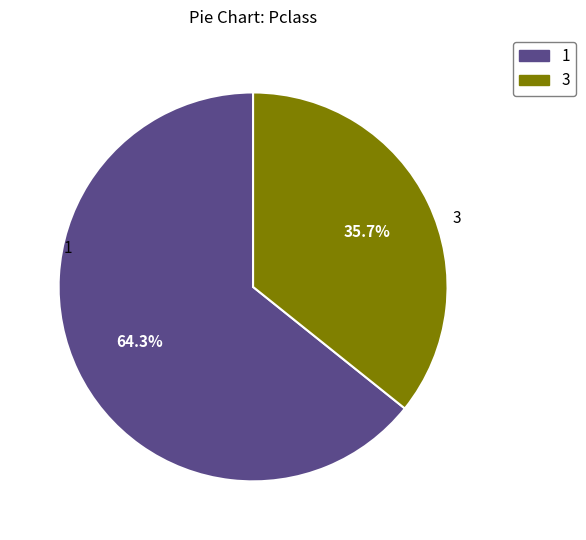

Combined, do 3 and 1 account for over 50%?

Yes